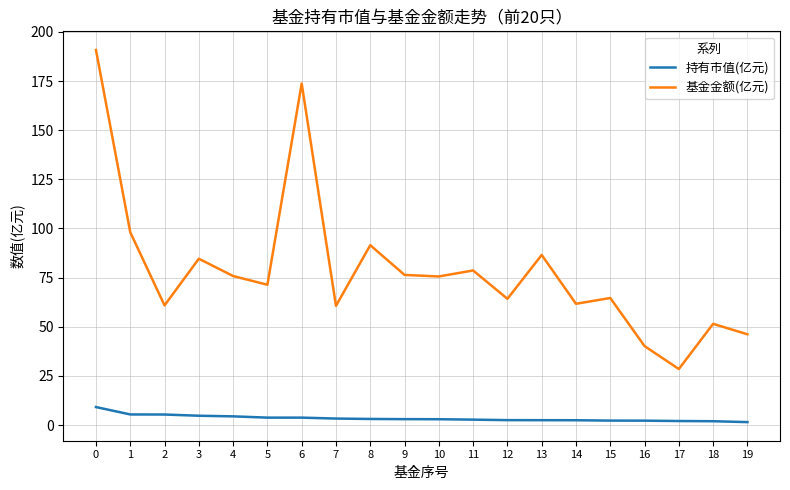

Between 7 and 9, which series saw the biggest shift?

基金金额(亿元)